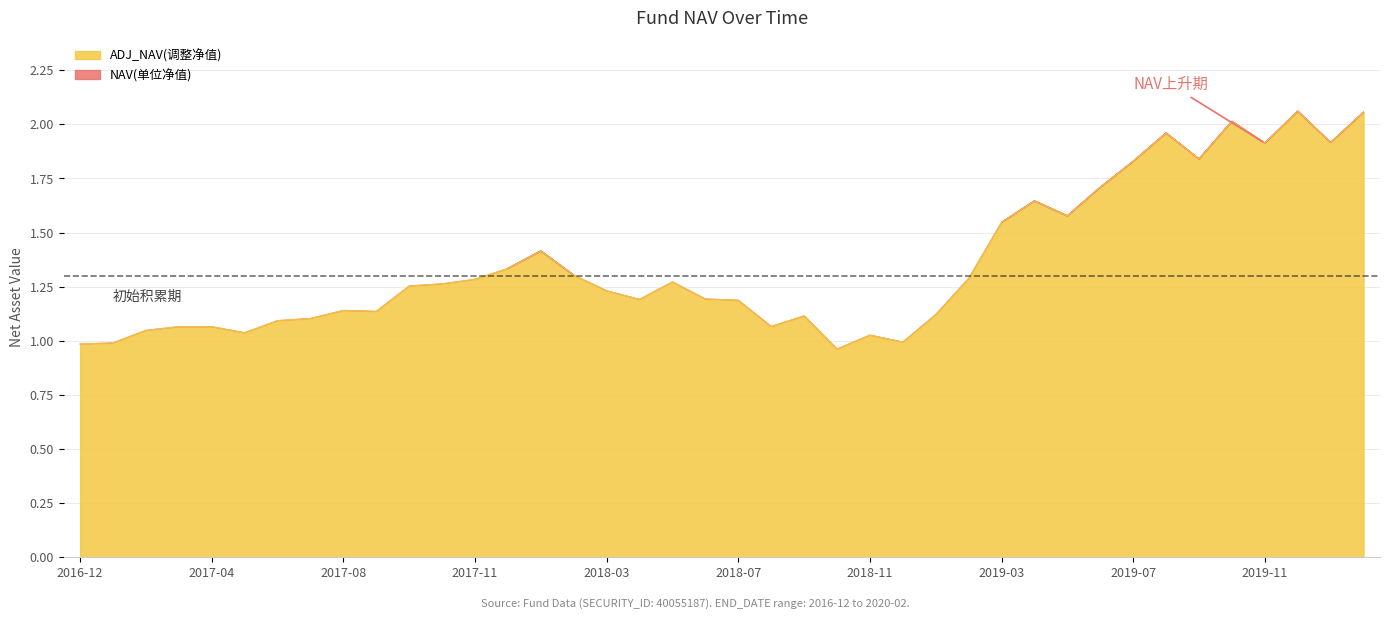

Is it true that ADJ_NAV(调整净值) equals 0.6 at 2019-11?

False